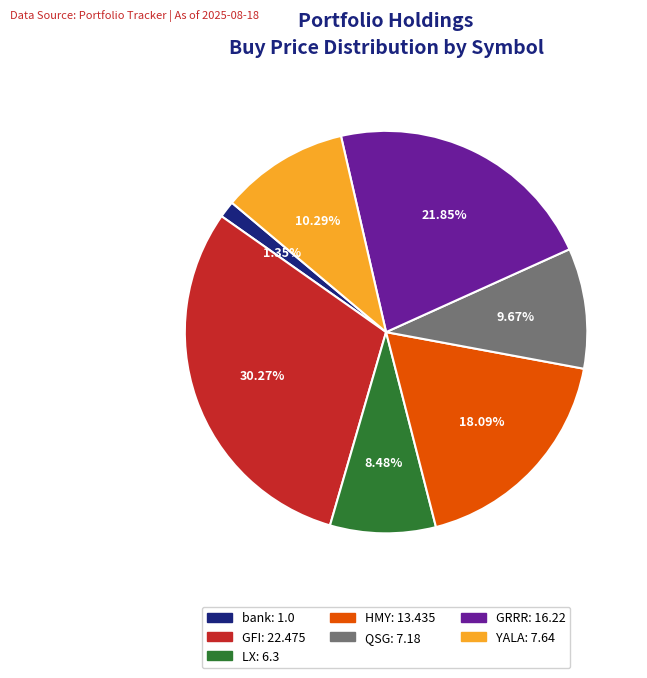

How many segments does this pie chart have?

7